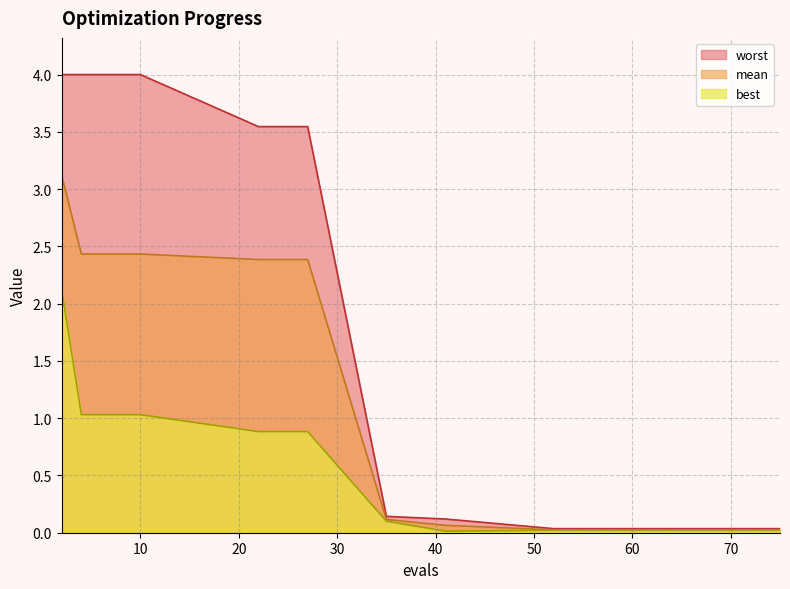

True or false: worst and best intersect in this chart.

False